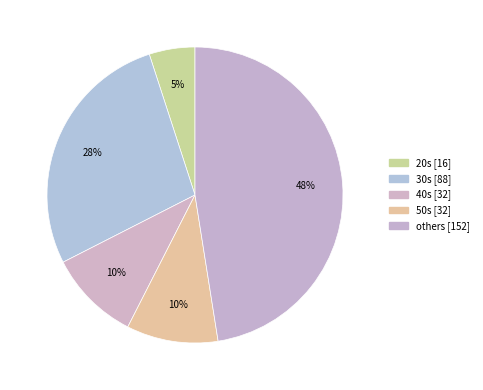

What is the change in value from 30s to others?

+64